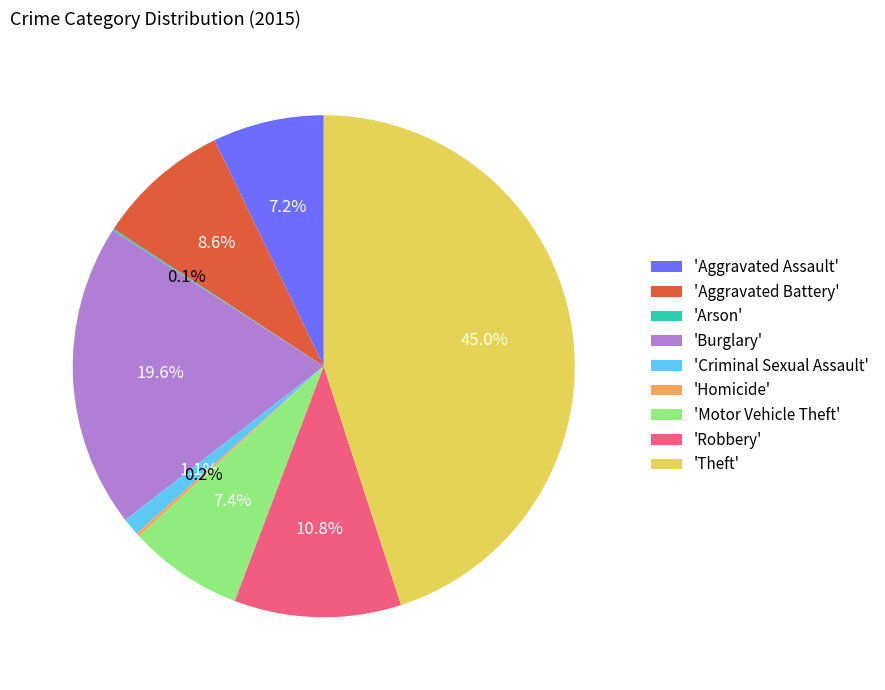

Which has a higher value, 'Motor Vehicle Theft' or 'Criminal Sexual Assault'?

'Motor Vehicle Theft'